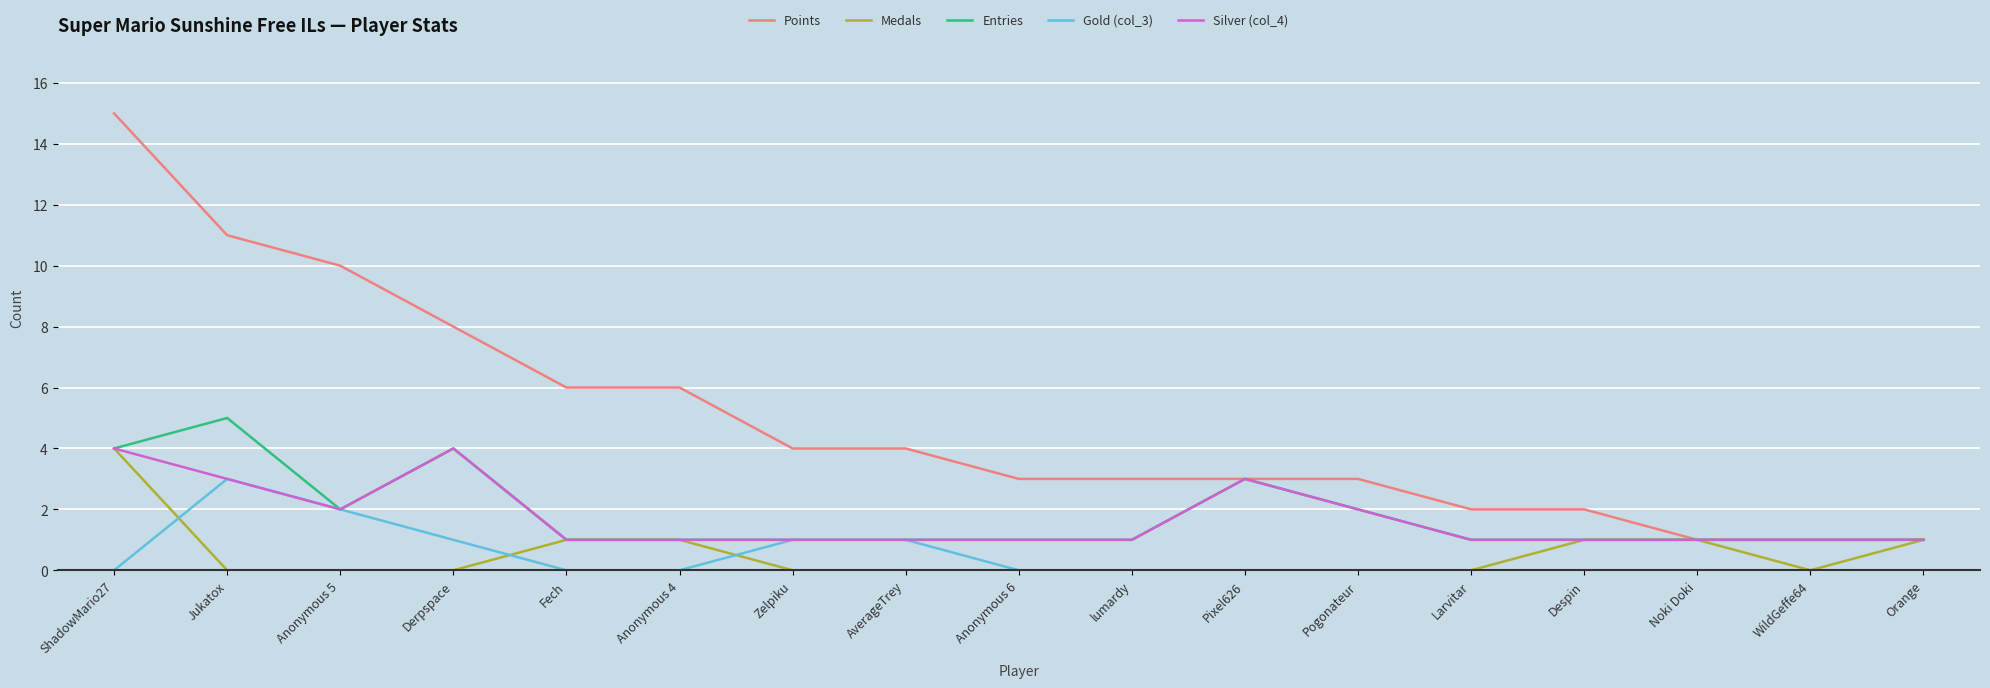

Is it true that Gold (col_3) equals -1 at ShadowMario27?

False